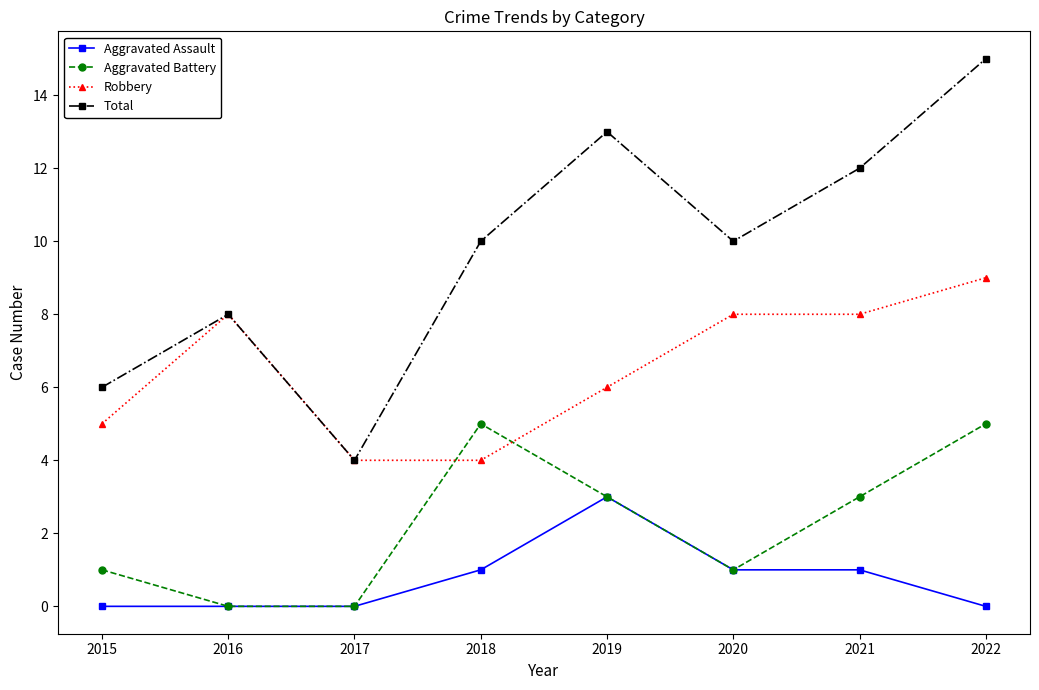

The value of Total at 2021 is 4. True or false?

False